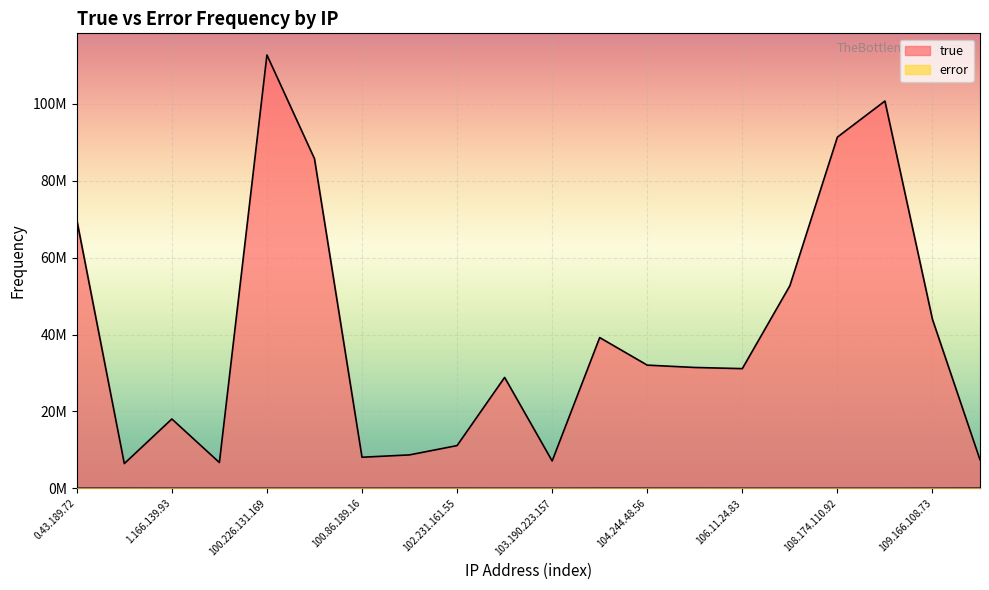

What is the minimum value shown in the chart?

5473